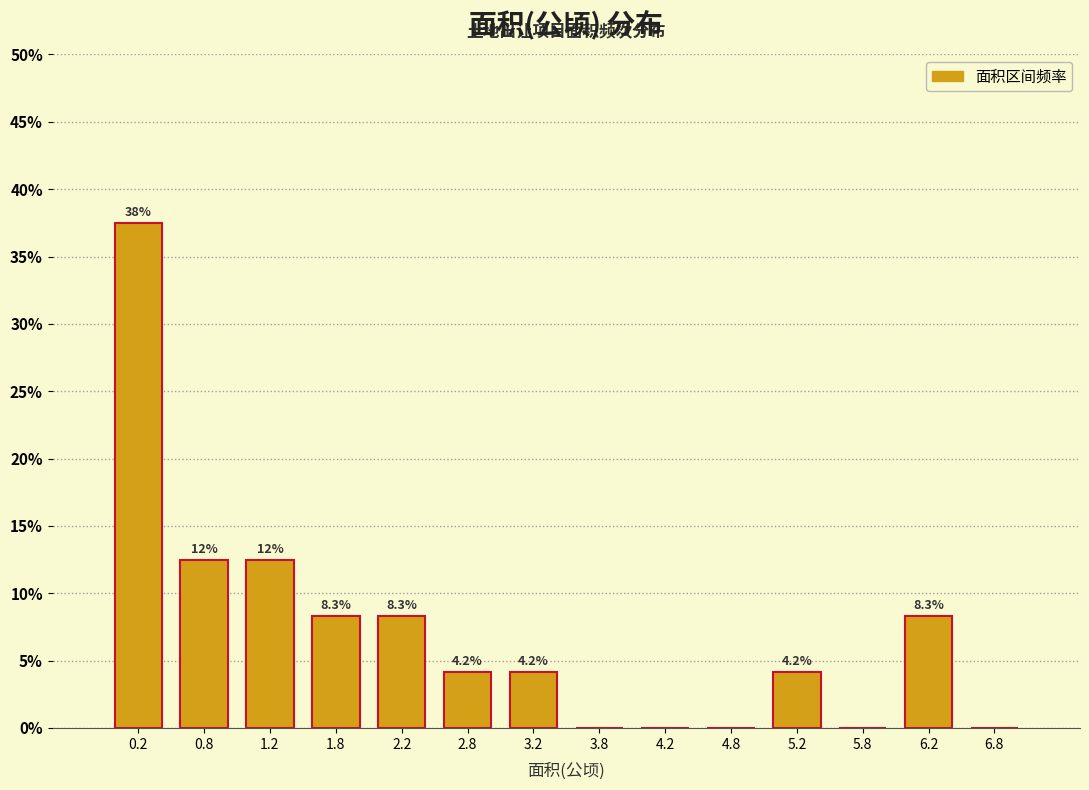

Over which range of the x-axis is the bar tallest?

0.0 to 0.5